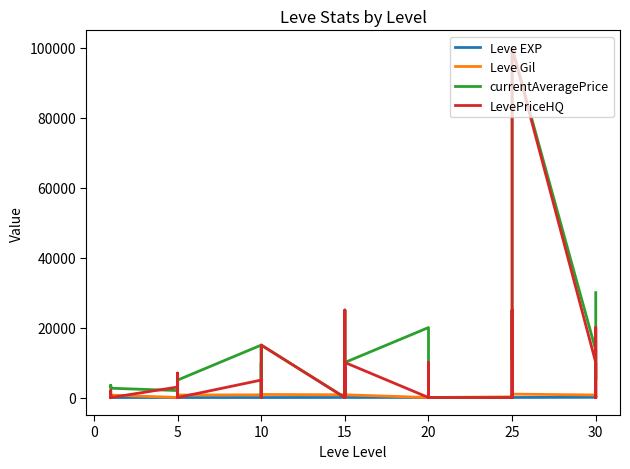

What is the average value of the LevePriceHQ series?

6452